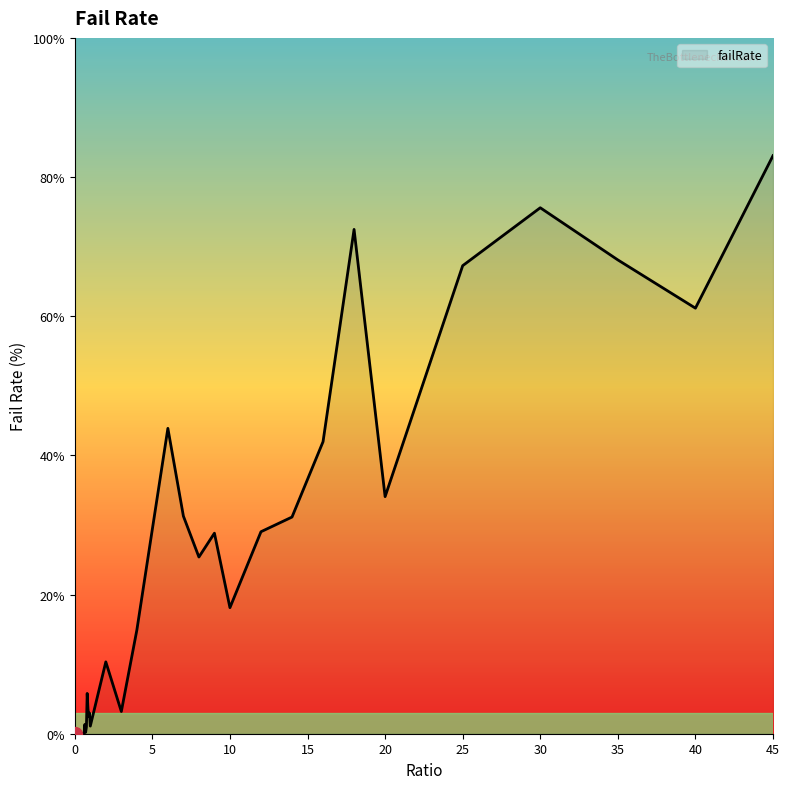

Count the number of data series in this chart.

1